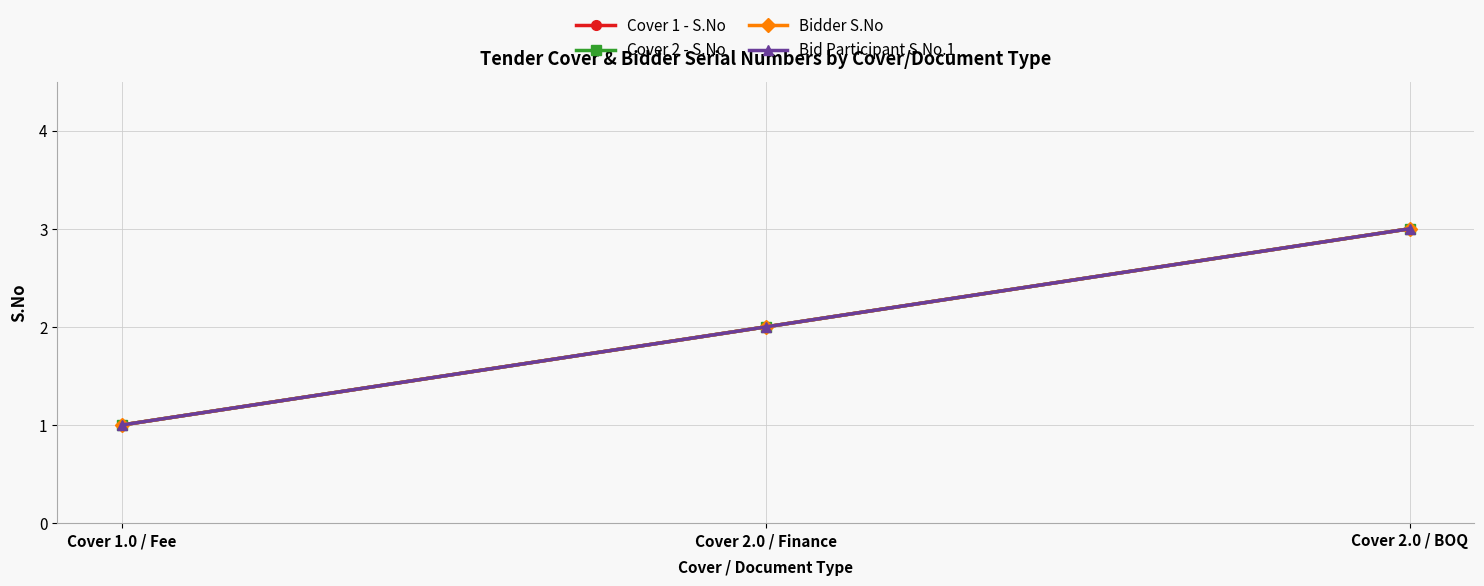

What is the sum of the Cover 1 - S.No values at Cover 2.0 / BOQ and Cover 2.0 / Finance?

5